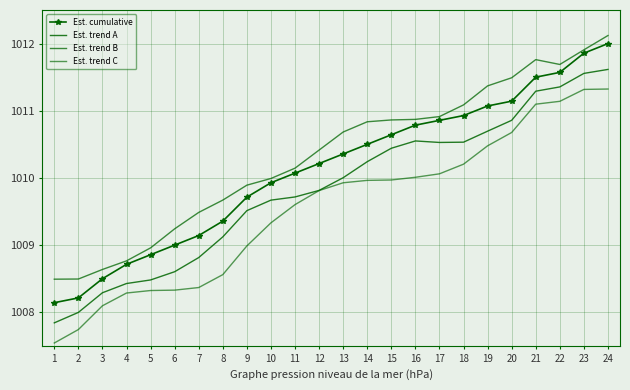

Which series has the largest range (max minus min)?

Est. cumulative